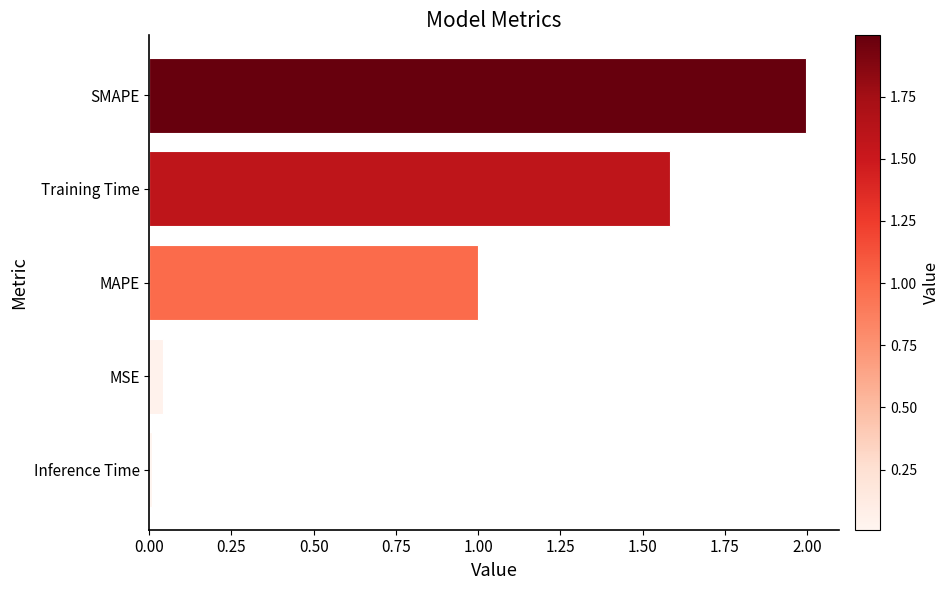

What is the sum of all values?

4.6